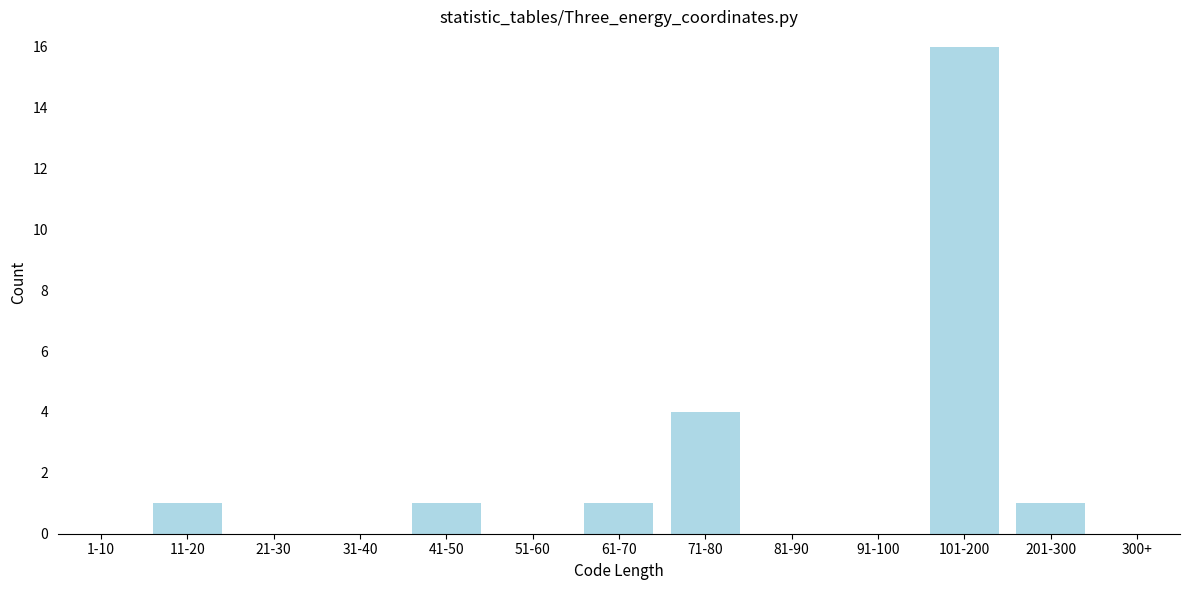

Reading left to right, extract all data points from this chart.

1-10=0	11-20=1	21-30=0	31-40=0	41-50=1	51-60=0	61-70=1	71-80=4	81-90=0	91-100=0	101-200=16	201-300=1	300+=0